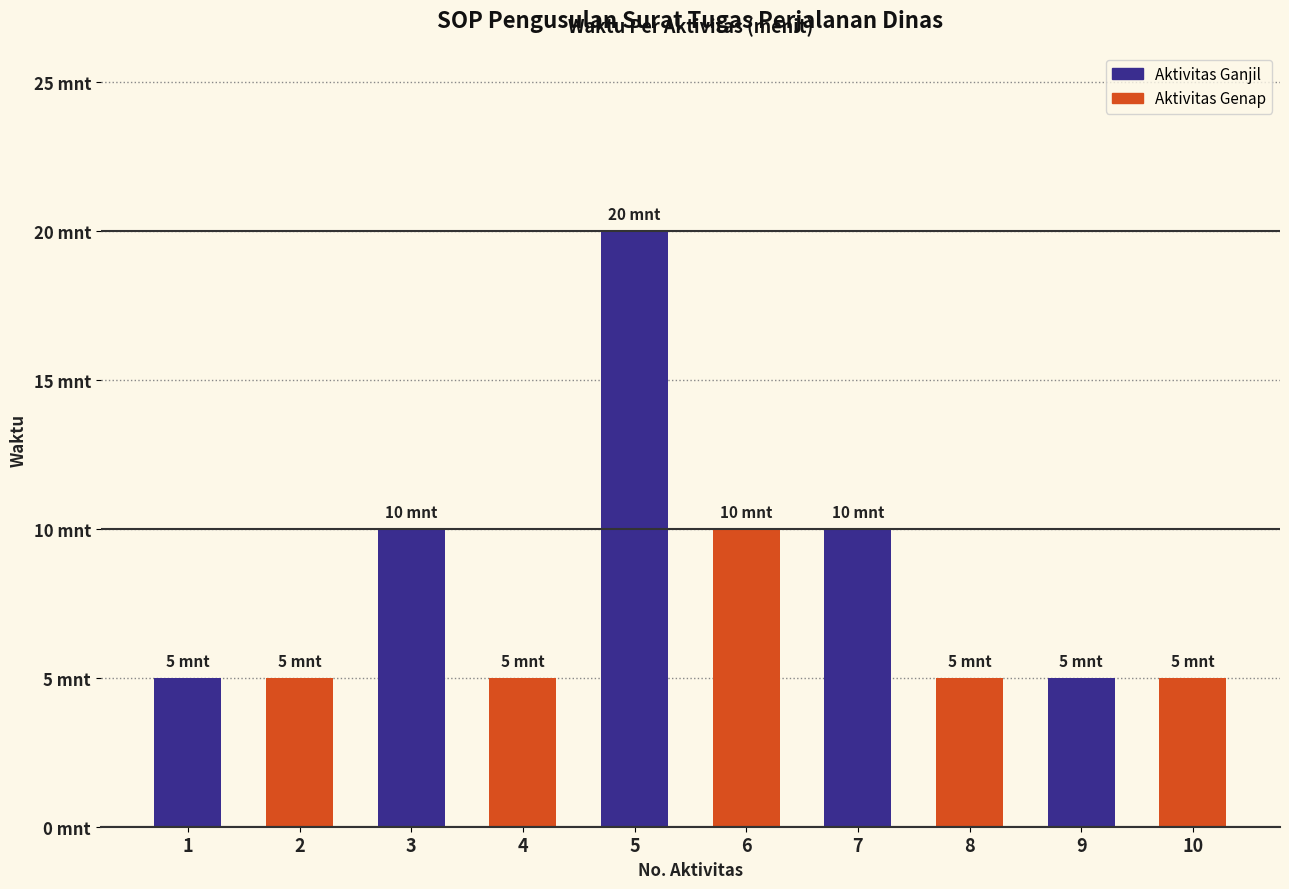

Are the bars horizontal?

No